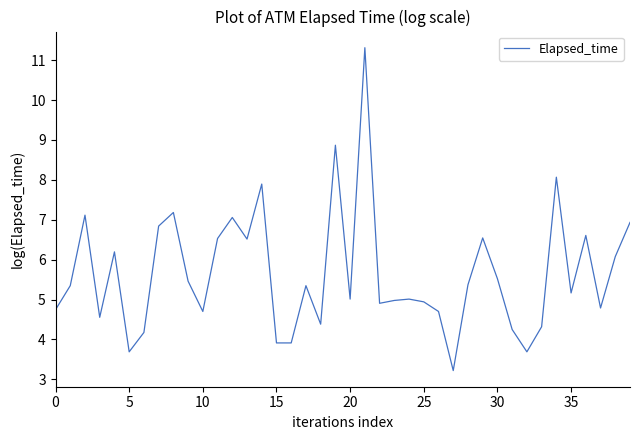

What is the greatest value displayed?

11.3